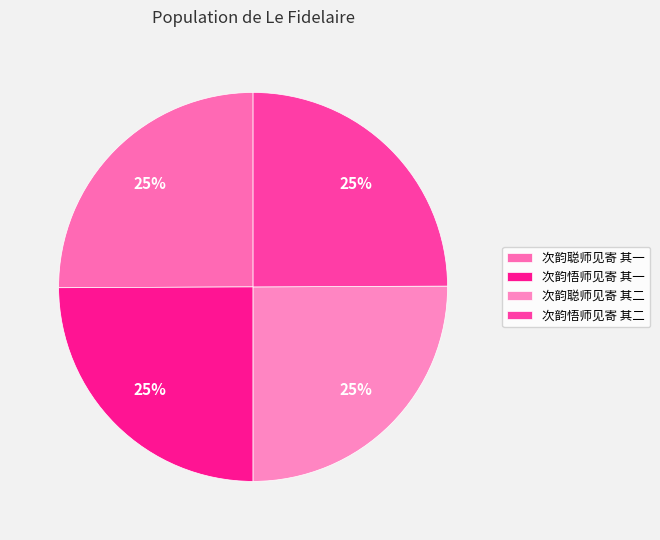

Count the number of slices in the pie.

4